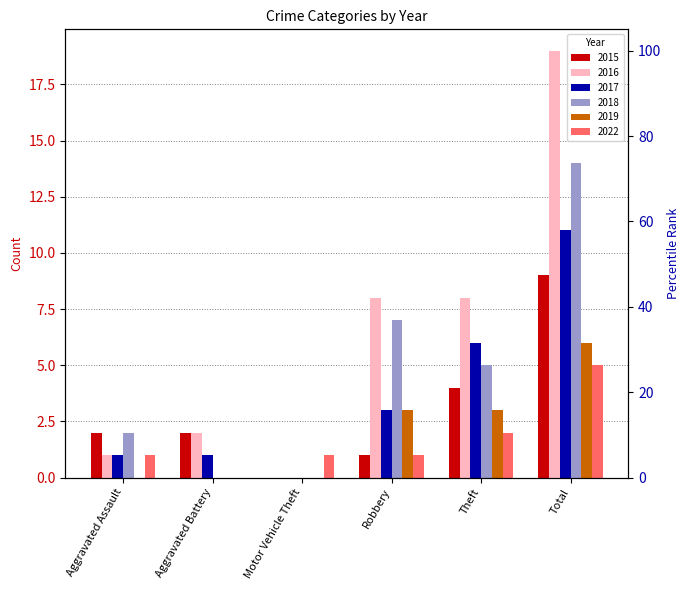

Reading left to right, extract all data points from this chart.

2015: Aggravated Assault=2	Aggravated Battery=2	Motor Vehicle Theft=0	Robbery=1	Theft=4	Total=9
2016: Aggravated Assault=1	Aggravated Battery=2	Motor Vehicle Theft=0	Robbery=8	Theft=8	Total=19
2017: Aggravated Assault=1	Aggravated Battery=1	Motor Vehicle Theft=0	Robbery=3	Theft=6	Total=11
2018: Aggravated Assault=2	Aggravated Battery=0	Motor Vehicle Theft=0	Robbery=7	Theft=5	Total=14
2019: Aggravated Assault=0	Aggravated Battery=0	Motor Vehicle Theft=0	Robbery=3	Theft=3	Total=6
2022: Aggravated Assault=1	Aggravated Battery=0	Motor Vehicle Theft=1	Robbery=1	Theft=2	Total=5